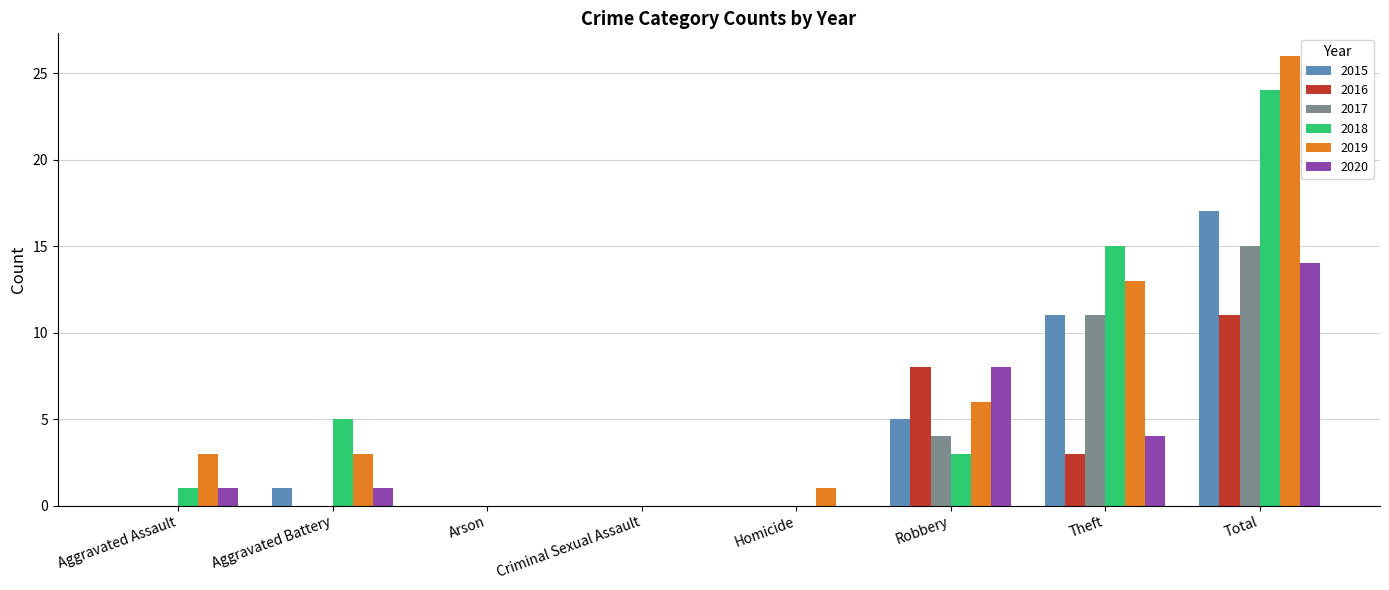

What is the highest value of the 2015 series?

17